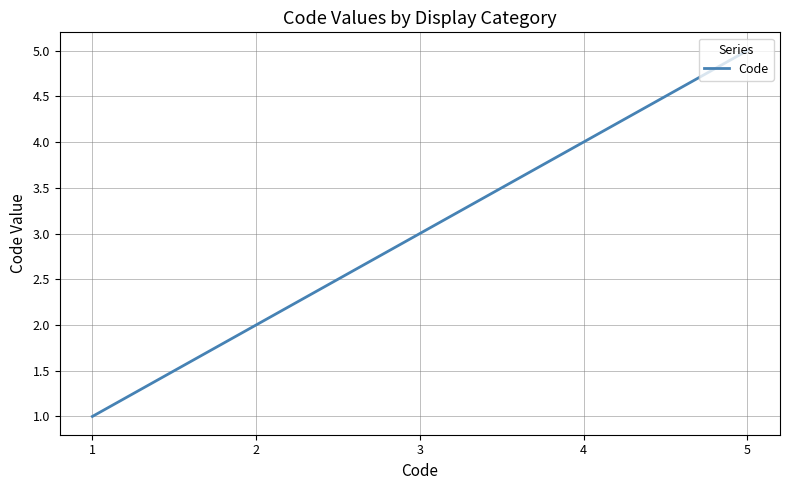

Rank the categories by value from lowest to highest.

1, 2, 3, 4, 5